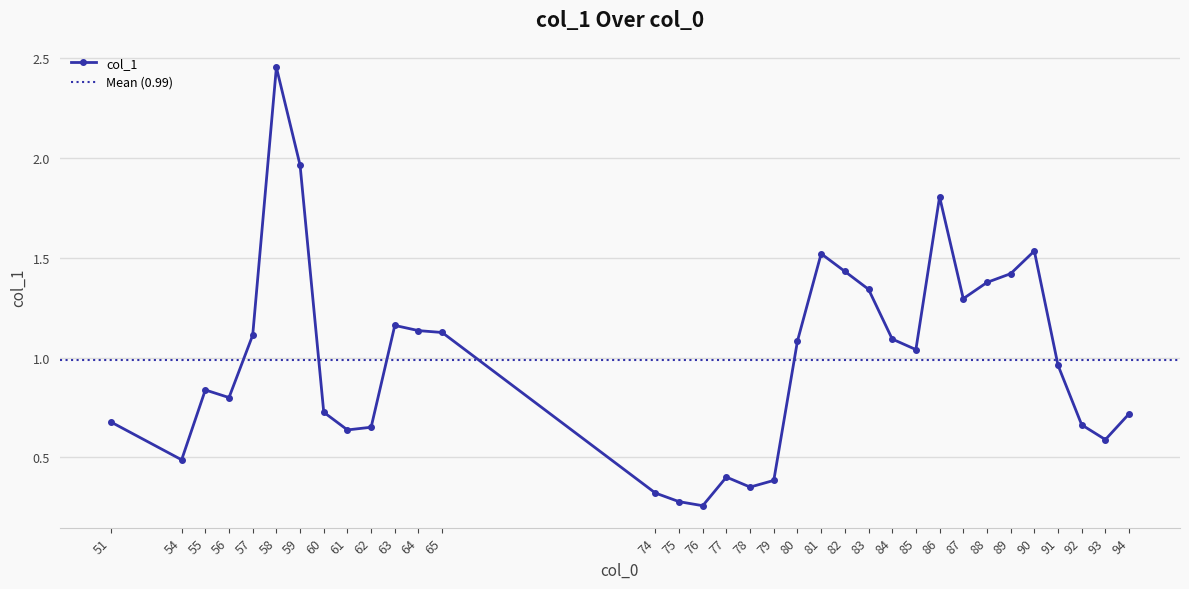

At which label does the data first exceed 1?

57